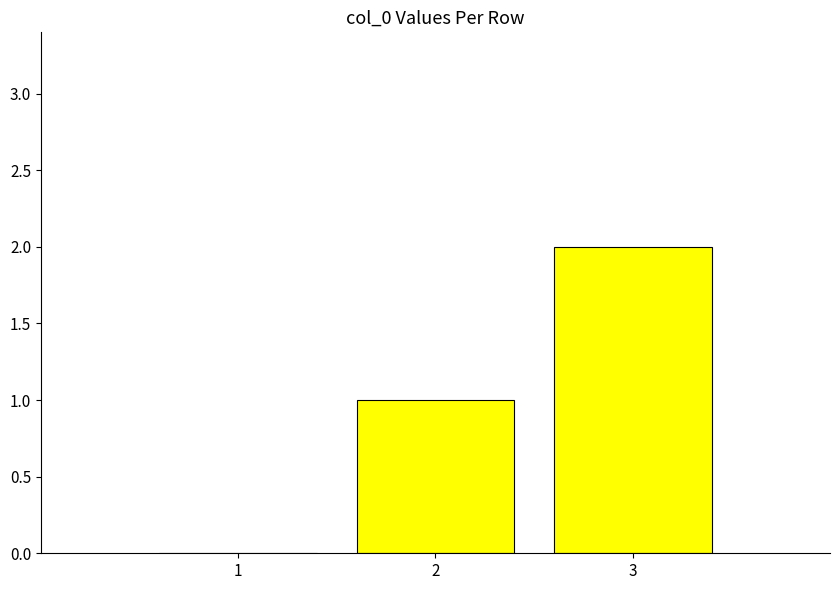

How many positive values are there?

2